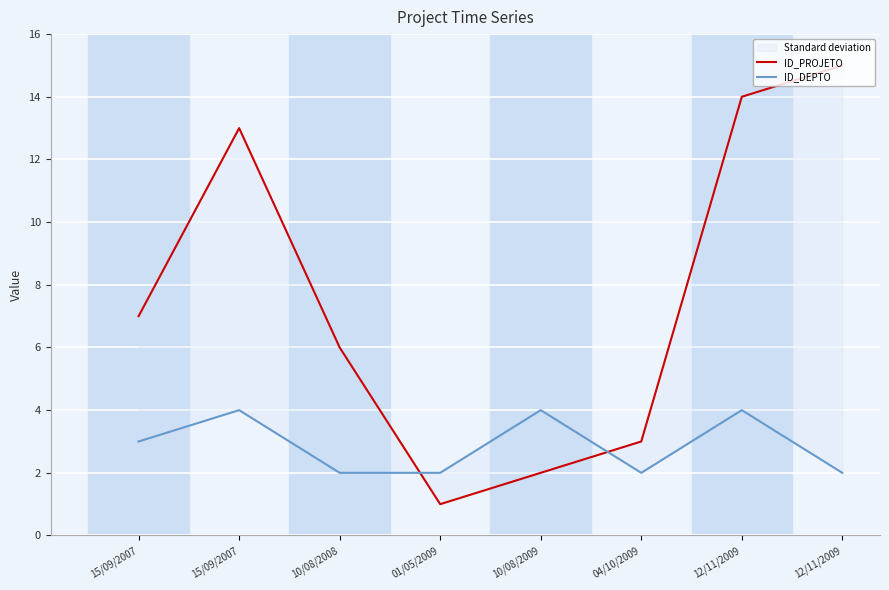

What is the difference between the ID_PROJETO values at 04/10/2009 and 10/08/2008?

3